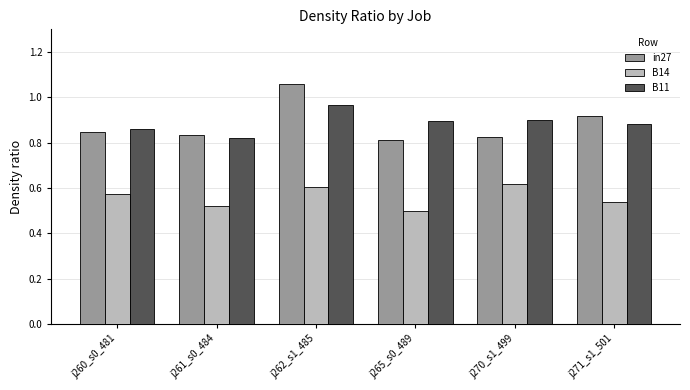

Count the number of categories in the chart.

6